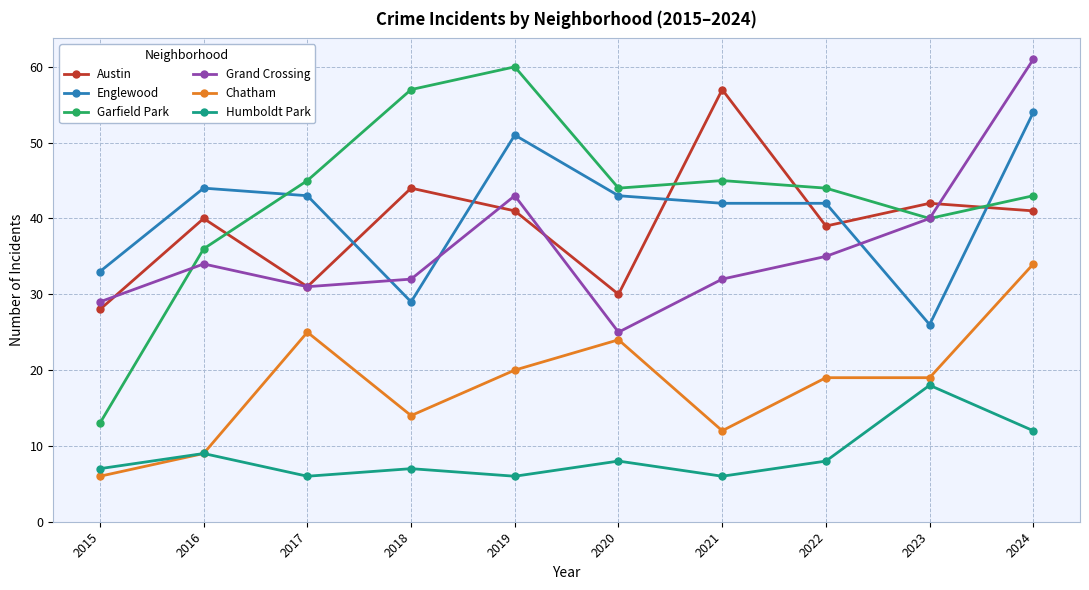

Reading right to left, transcribe all the data shown in this chart.

Austin: 41	42	39	57	30	41	44	31	40	28
Englewood: 54	26	42	42	43	51	29	43	44	33
Garfield Park: 43	40	44	45	44	60	57	45	36	13
Grand Crossing: 61	40	35	32	25	43	32	31	34	29
Chatham: 34	19	19	12	24	20	14	25	9	6
Humboldt Park: 12	18	8	6	8	6	7	6	9	7